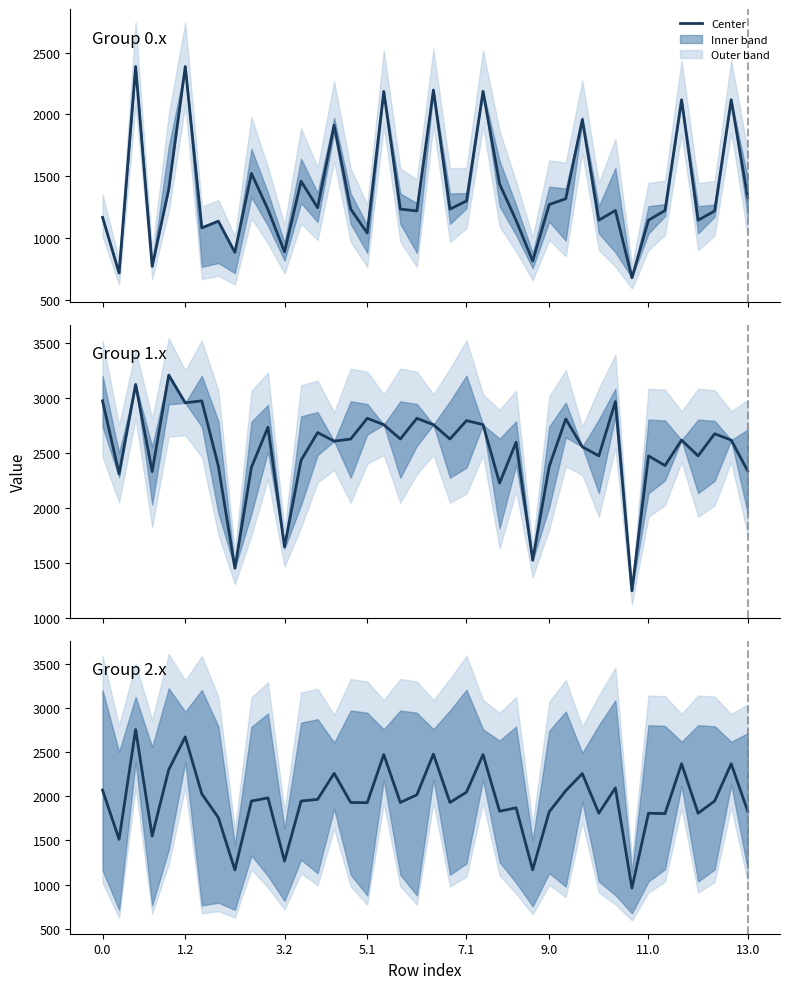

The value at 5.1 is 1927.0. True or false?

True